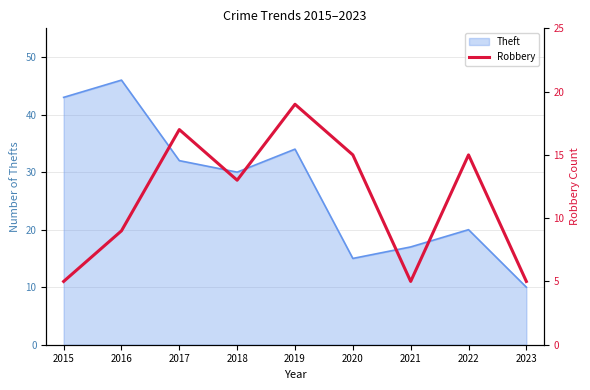

How many interior local valleys (lower than both neighbors) does the data have?

2